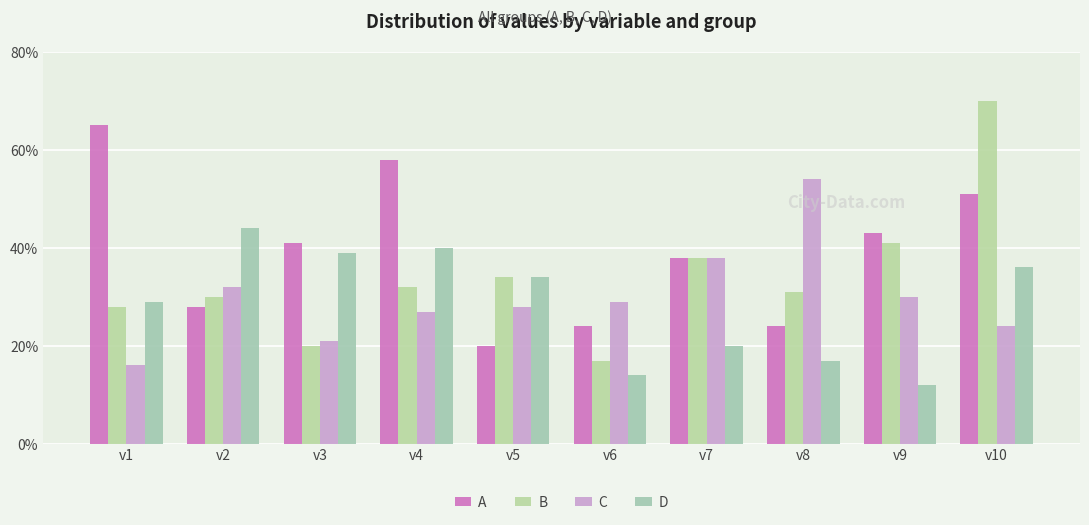

At how many categories does at least one series exceed 20?

10